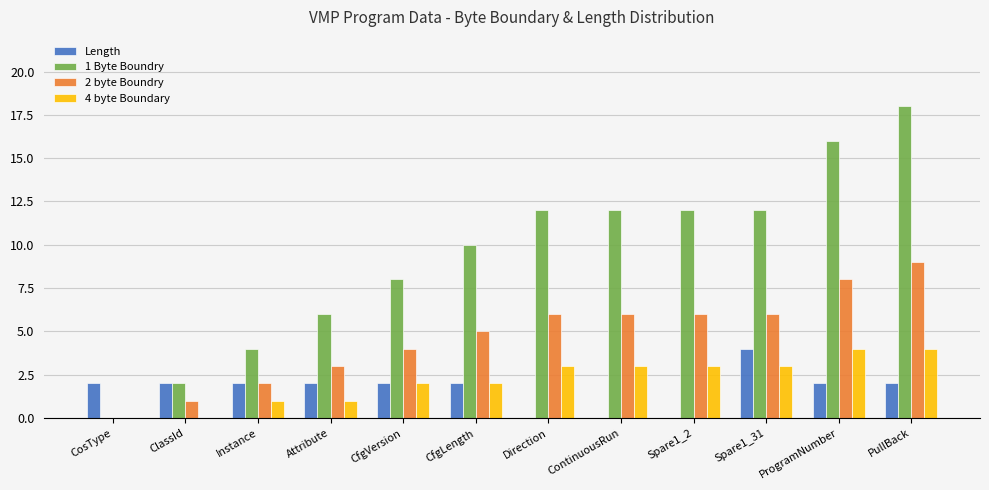

Reading left to right, list all the values displayed in this chart.

Length: 2	2	2	2	2	2	0	0	0	4	2	2
1 Byte Boundry: 0	2	4	6	8	10	12	12	12	12	16	18
2 byte Boundry: 0	1	2	3	4	5	6	6	6	6	8	9
4 byte Boundary: 0	0	1	1	2	2	3	3	3	3	4	4